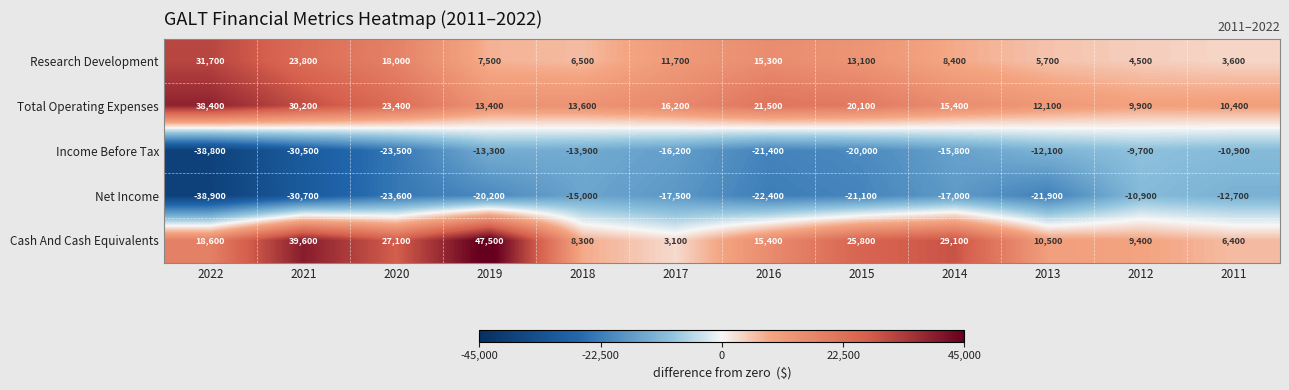

What is the difference between the Net Income values at 2015 and 2014?

4100